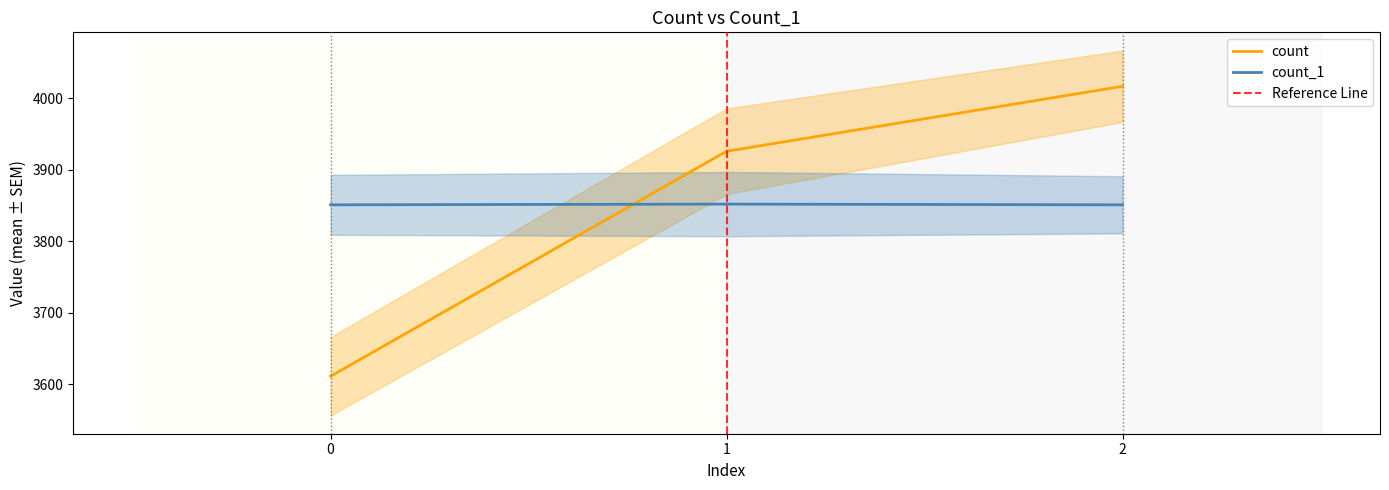

Which series changed the most between 2 and 1?

count